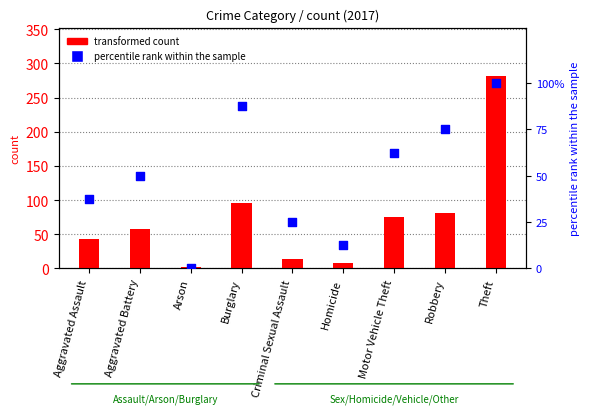

Which series has the widest spread of Y values?

transformed count